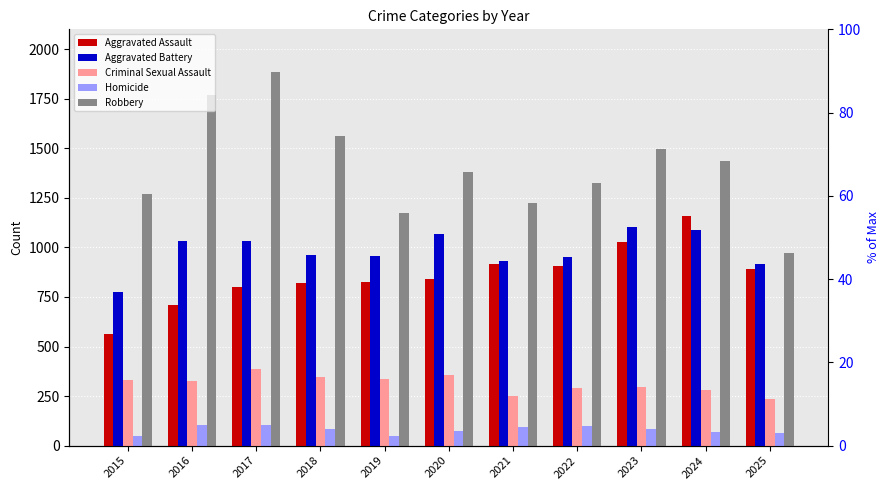

How many bars are there in total?

55